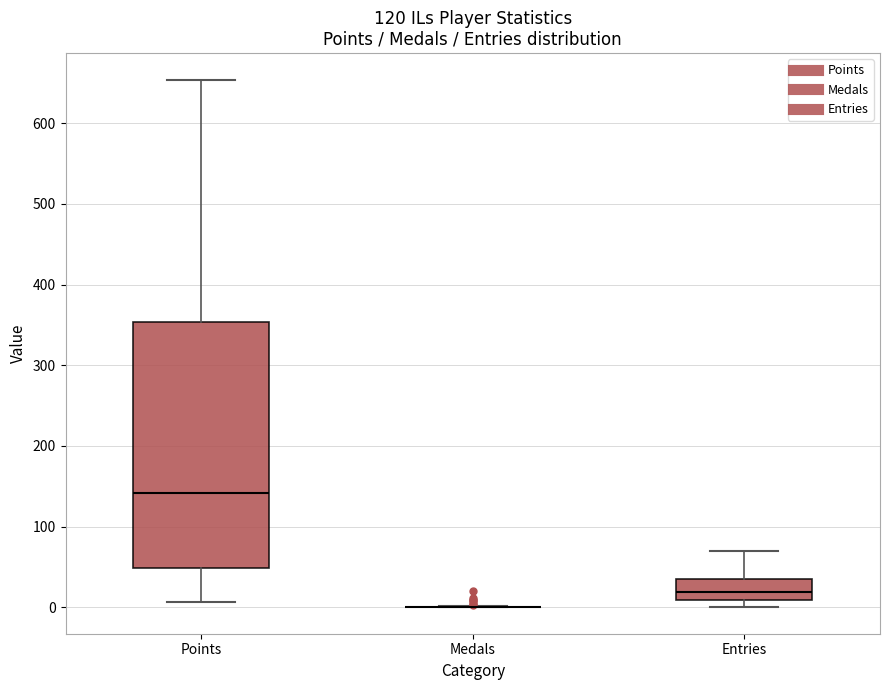

Reading left to right, transcribe this box plot: for each box, give where its median line is, the range the box spans, and where its two whiskers end, as read against the y-axis. The values are not printed on the chart, so give them approximately, as read against the axis.

Points: median 140, box 50 to 350, whiskers 10 to 650
Medals: box collapsed to a line at 0, whiskers 0 to 0
Entries: median 20, box 10 to 40, whiskers 0 to 70